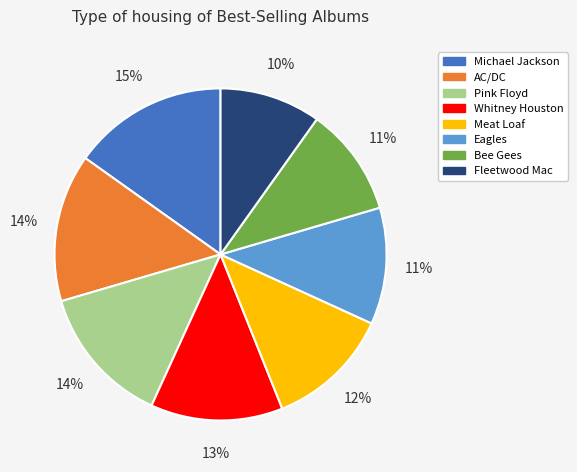

Which slice is the smallest?

Fleetwood Mac